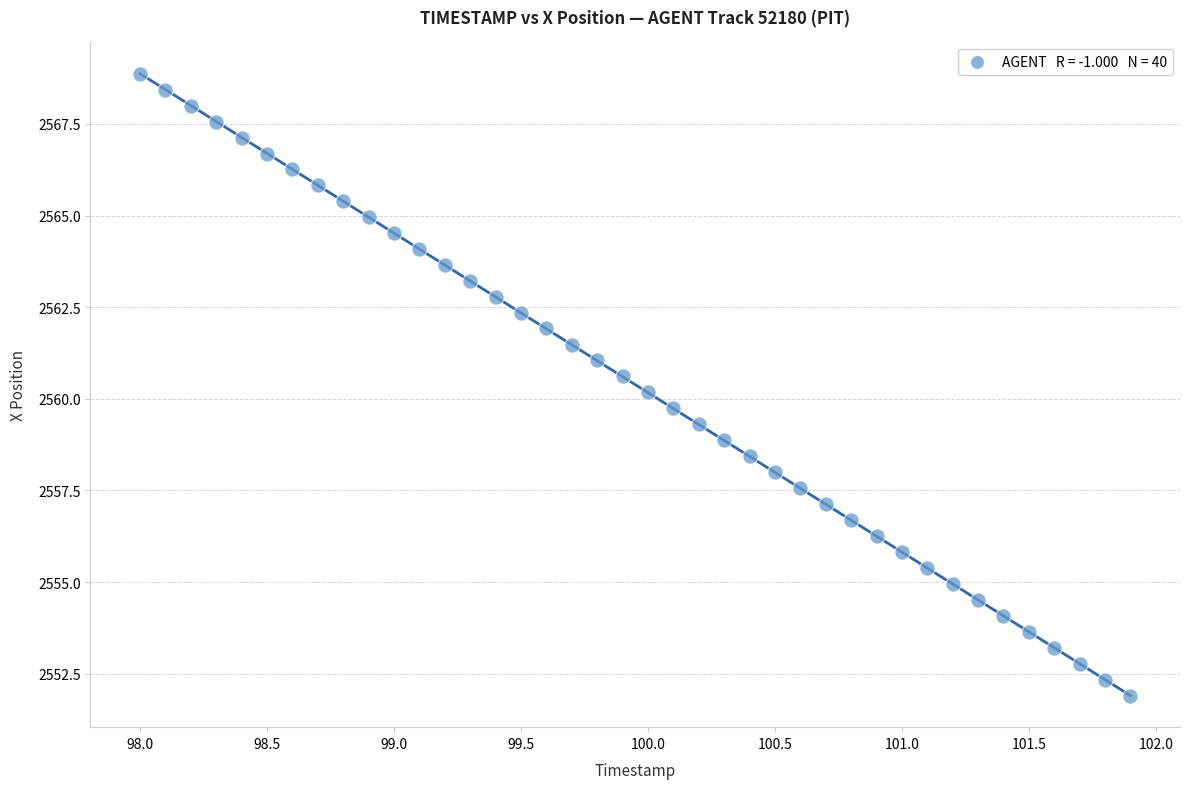

What is the range of X values (max minus min)?

3.9